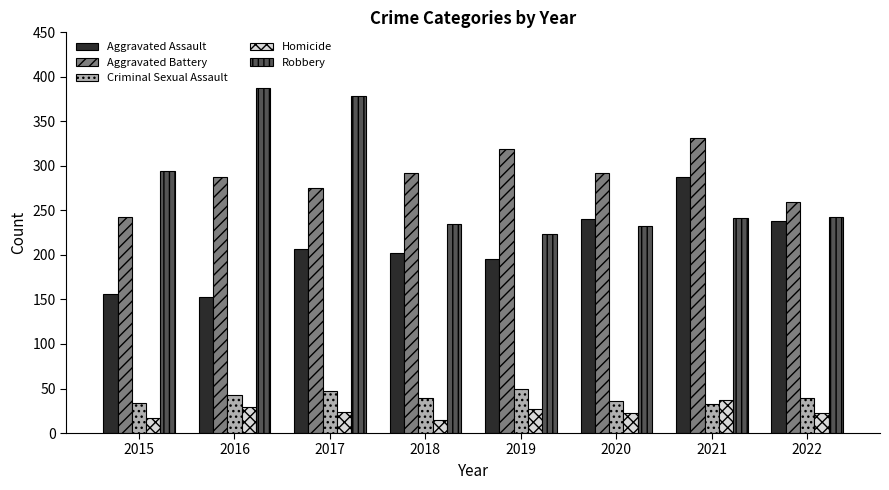

Rank the series by their maximum value, from highest to lowest.

Robbery, Aggravated Battery, Aggravated Assault, Criminal Sexual Assault, Homicide